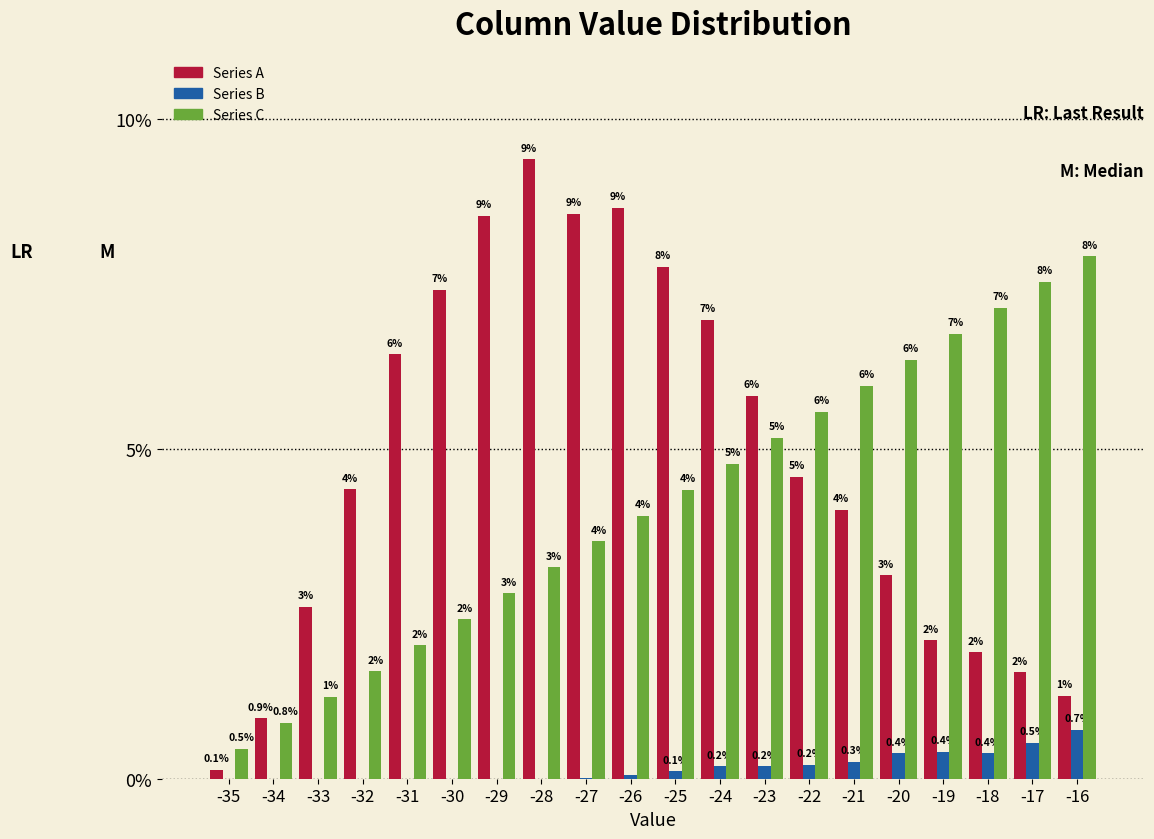

Are the bars grouped side by side (vs. stacked)?

Yes